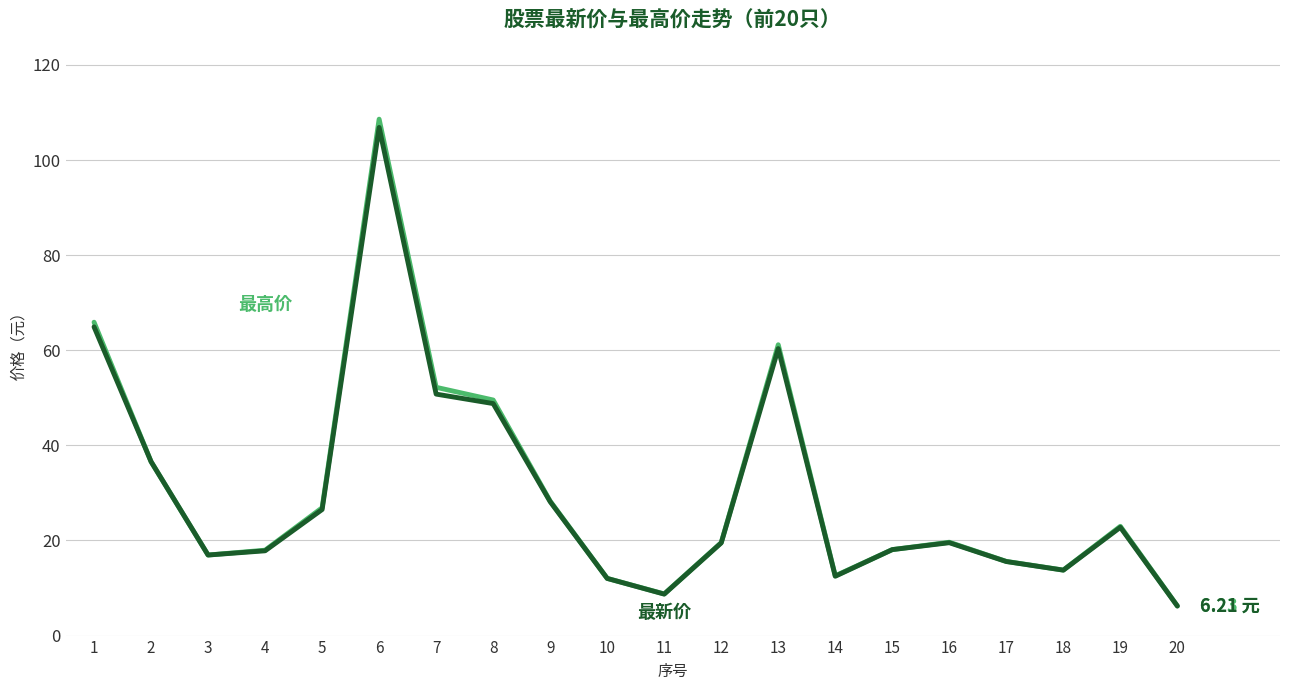

What is the total value across all series at 6?

215.5